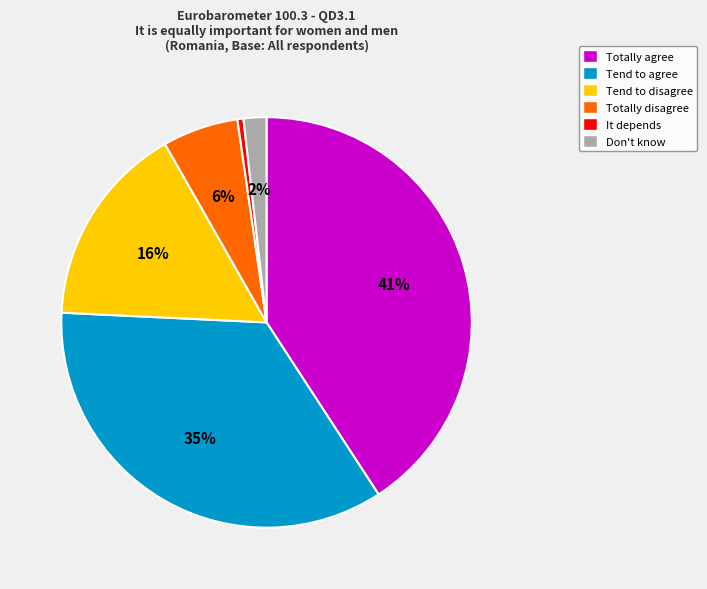

Do Tend to disagree and It depends together represent more than half of the pie?

No